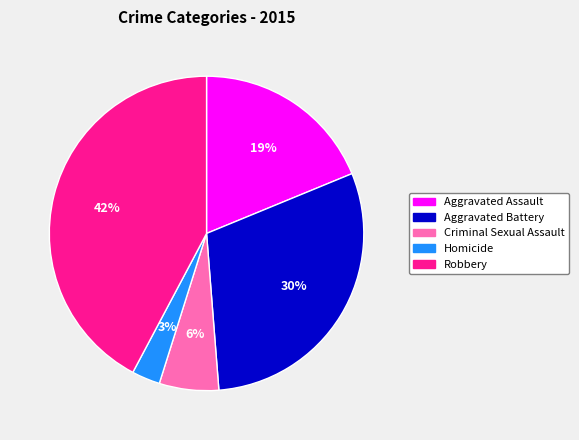

True or false: Homicide accounts for 11% of the total.

False